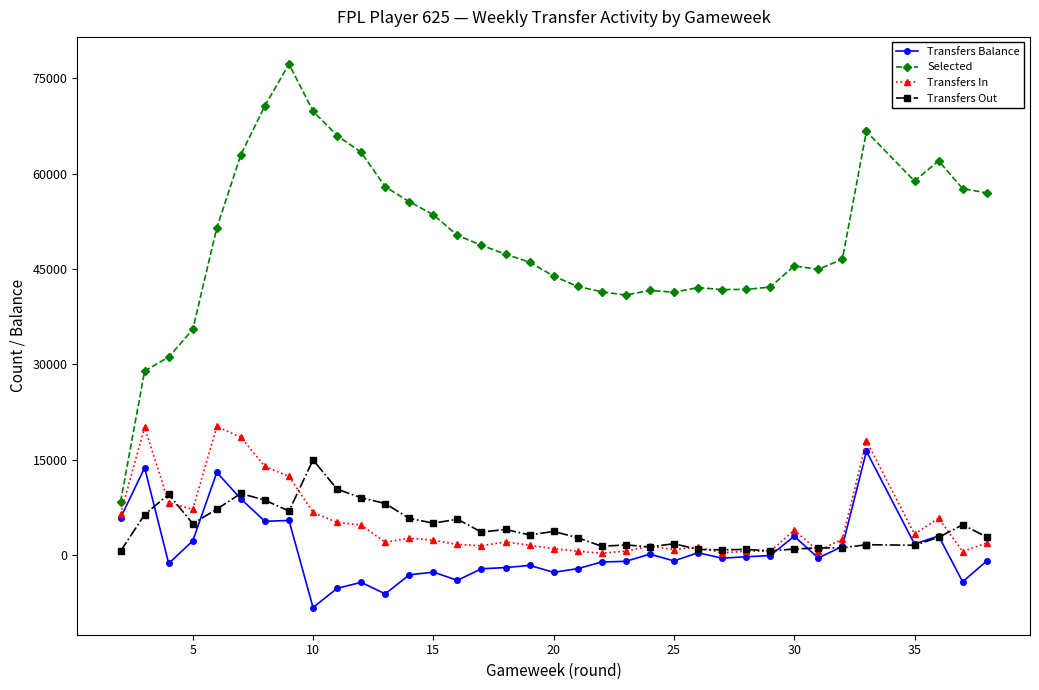

Which series has the largest range (max minus min)?

Selected